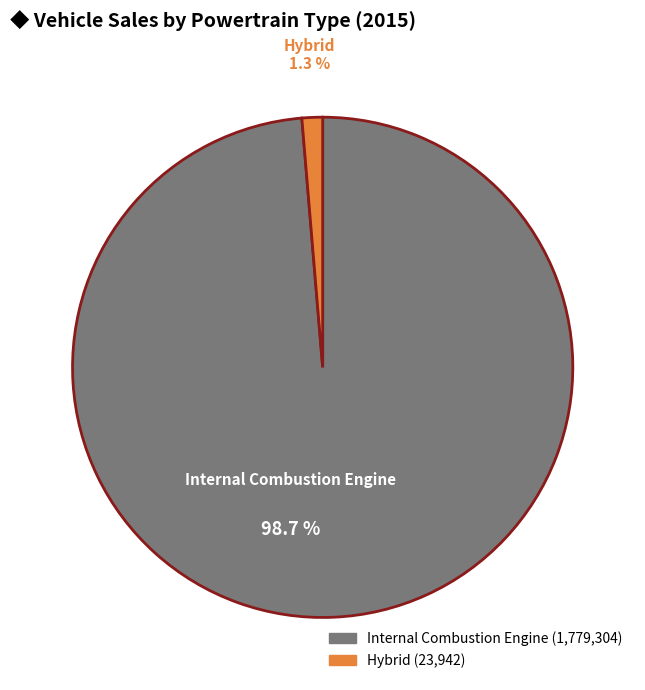

Does any single category account for the majority?

Yes